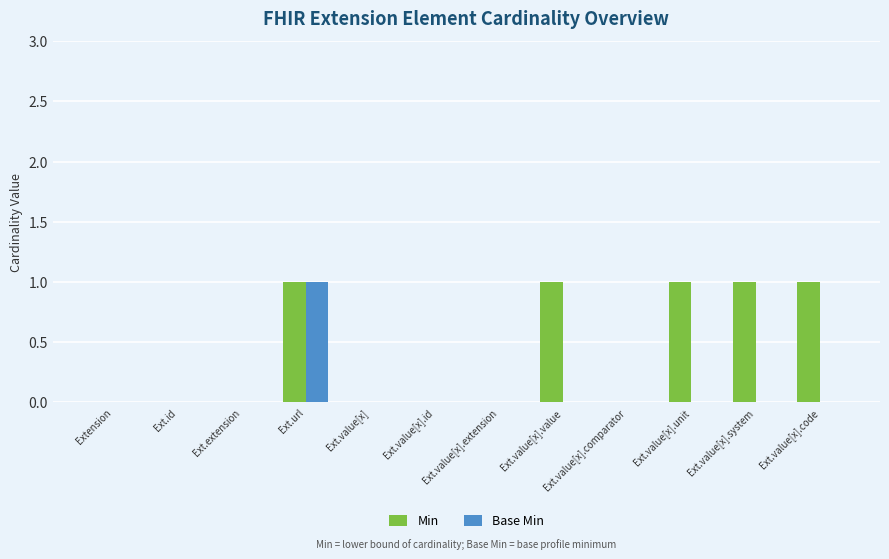

Which series changed the most between Ext.extension and Ext.value[x].code?

Min